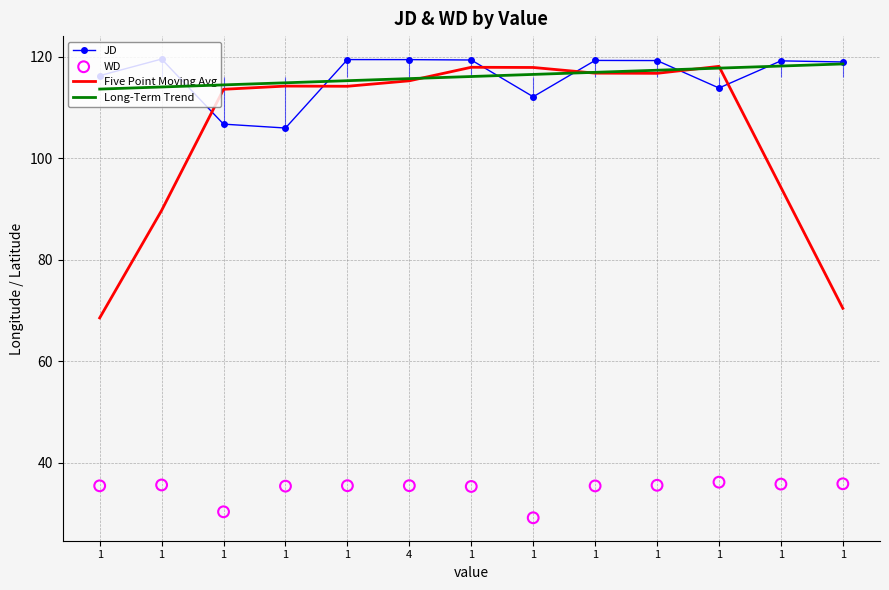

Which series has the largest total across all categories?

JD